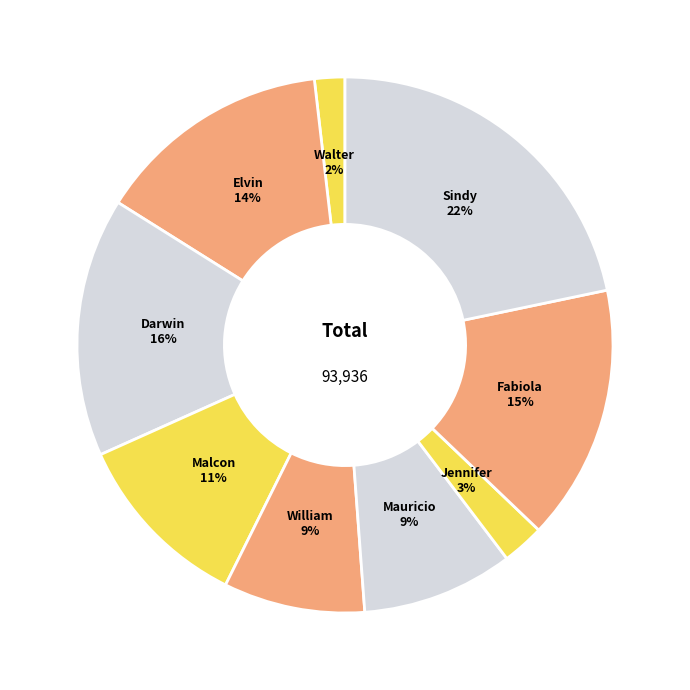

What is the smallest slice in the pie chart?

Walter